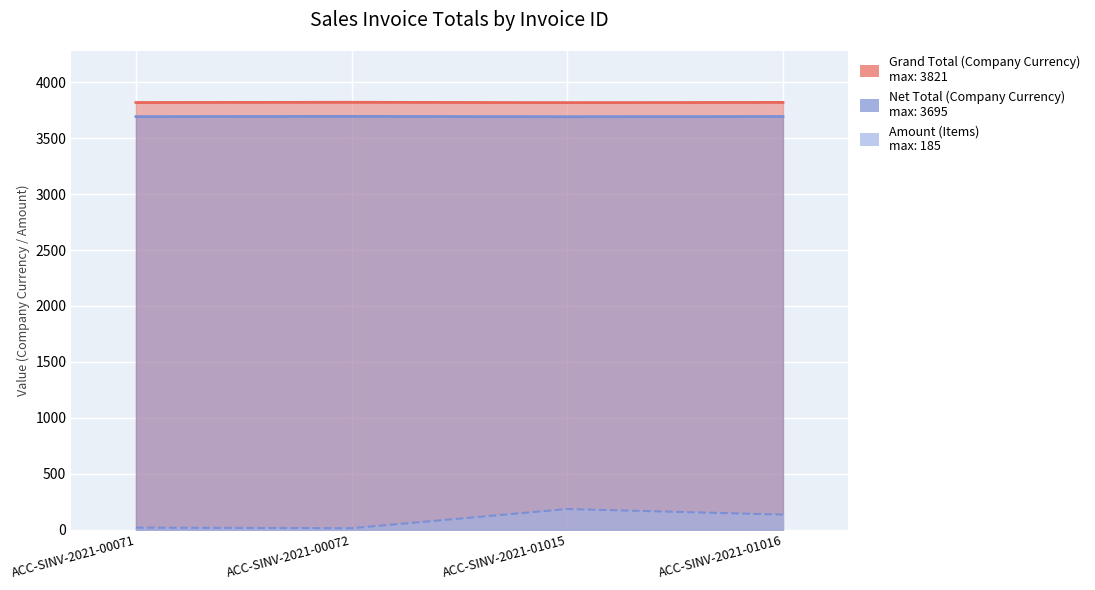

Reading right to left, extract all data points from this chart.

Net Total (Company Currency): 3820.0	3818.0	3821.0	3819.0
Grand Total (Company Currency): 3694.0	3692.0	3695.0	3693.0
Amount (Items): 135.0	185.0	13.5	18.5